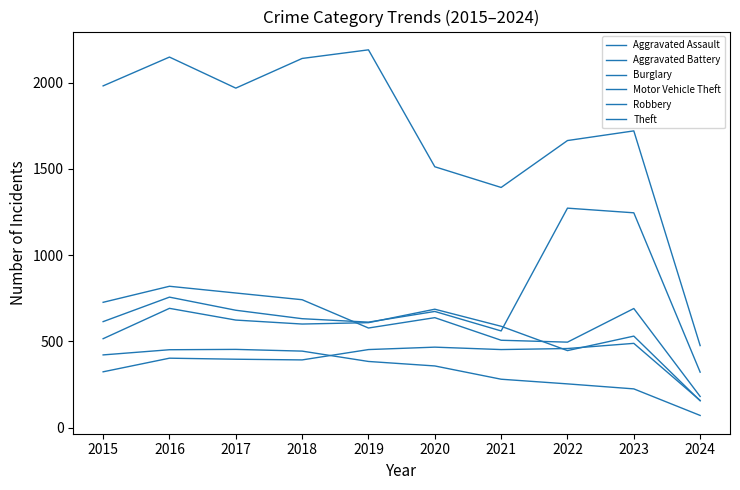

Does the chart have visible grid lines?

No